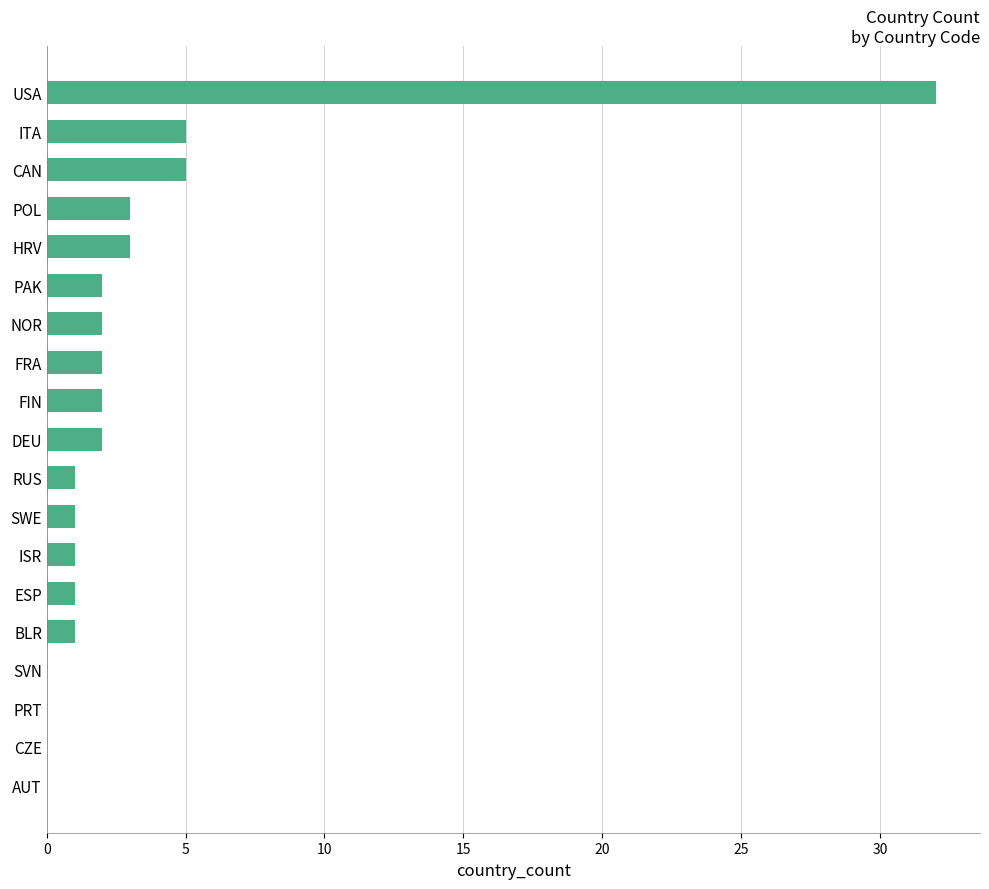

How many series are shown in this chart?

1